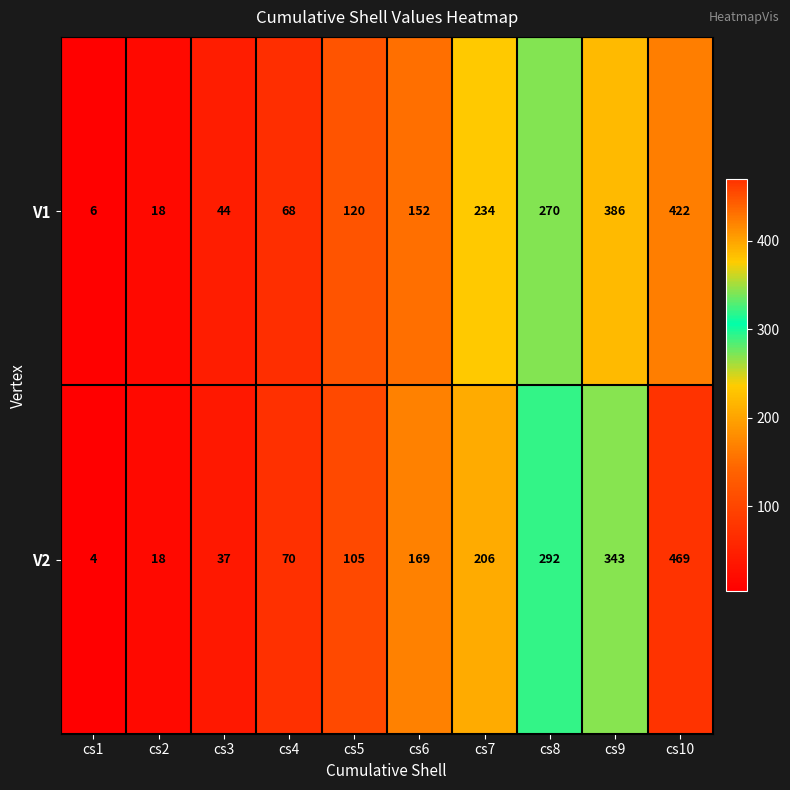

What is the difference between the V2 values at cs6 and cs5?

64